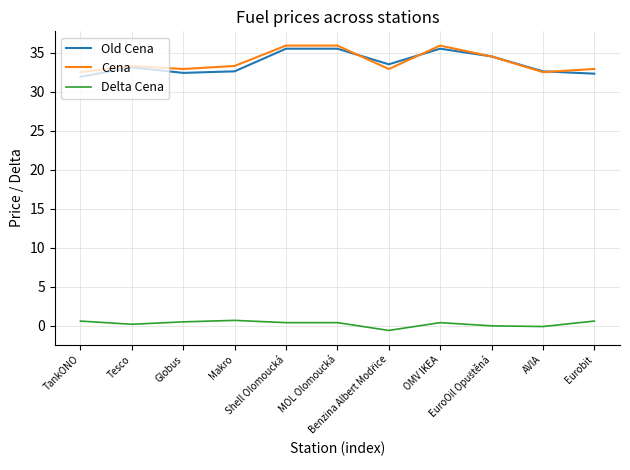

True or false: Cena and Delta Cena intersect in this chart.

False